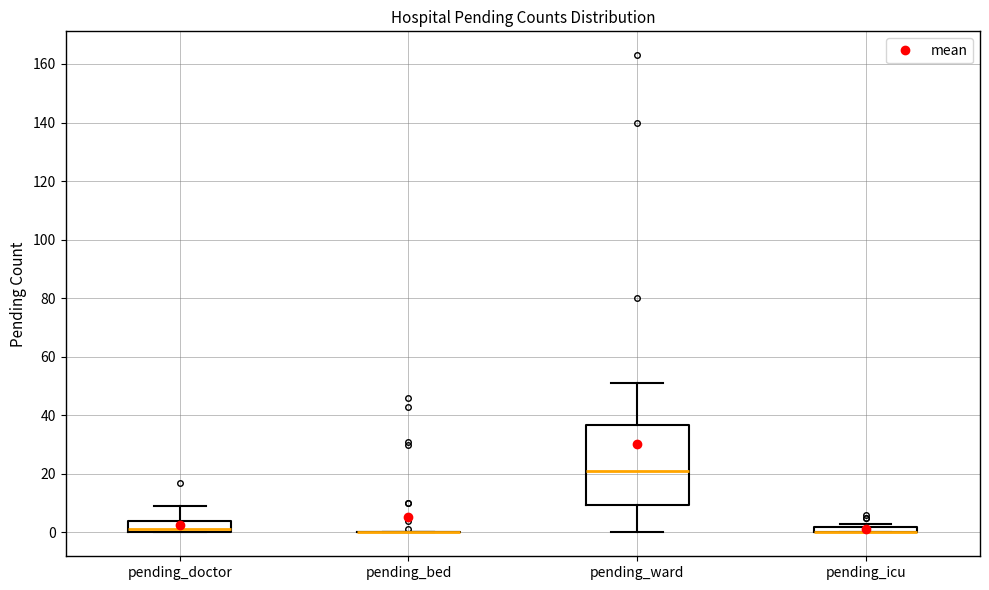

Where is the lower edge of the box for pending_icu on the y-axis? The values are not printed on the chart, so give them approximately, as read against the axis.

0